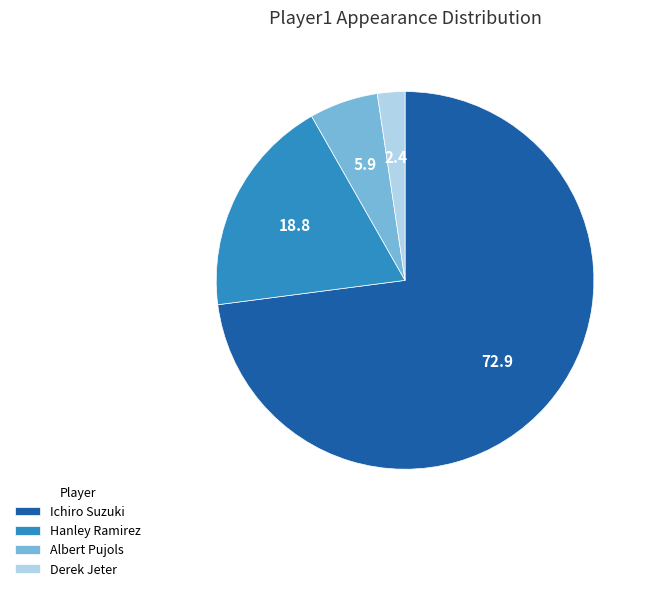

What is the smallest slice in the pie chart?

Derek Jeter